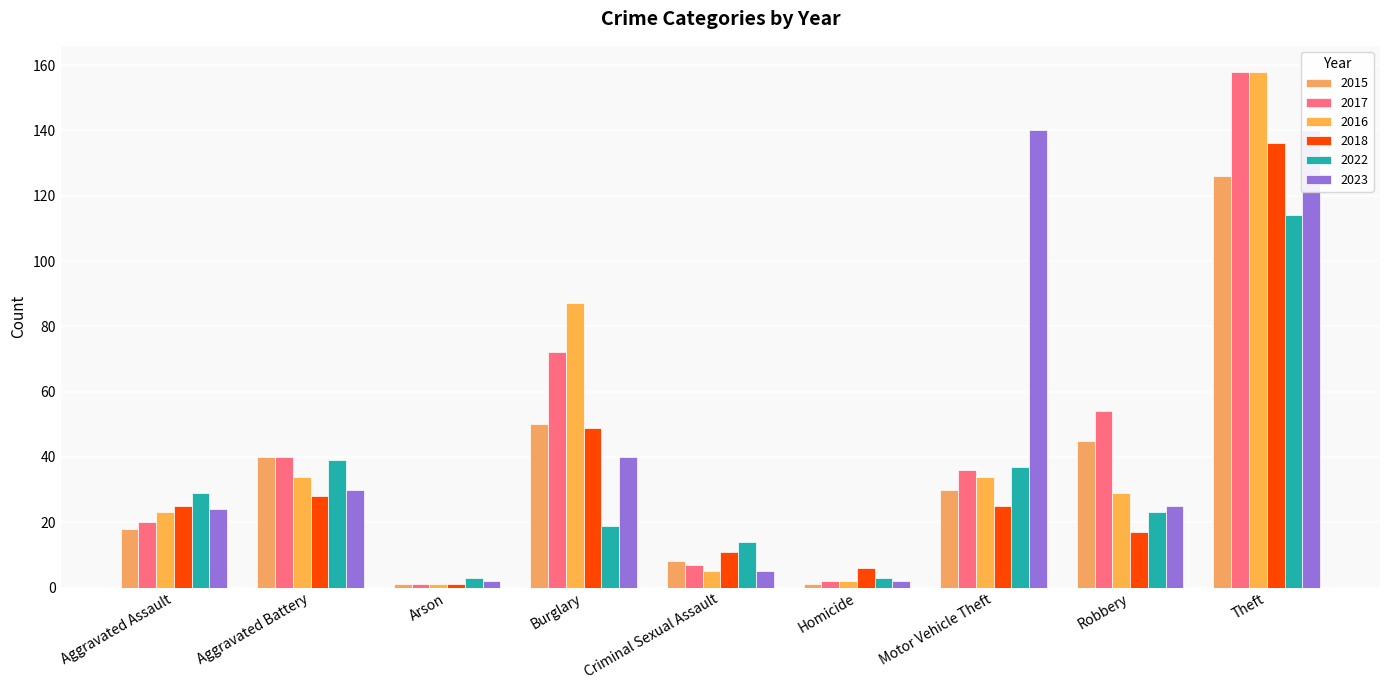

What is the label of the 1st bar from the right?

Theft